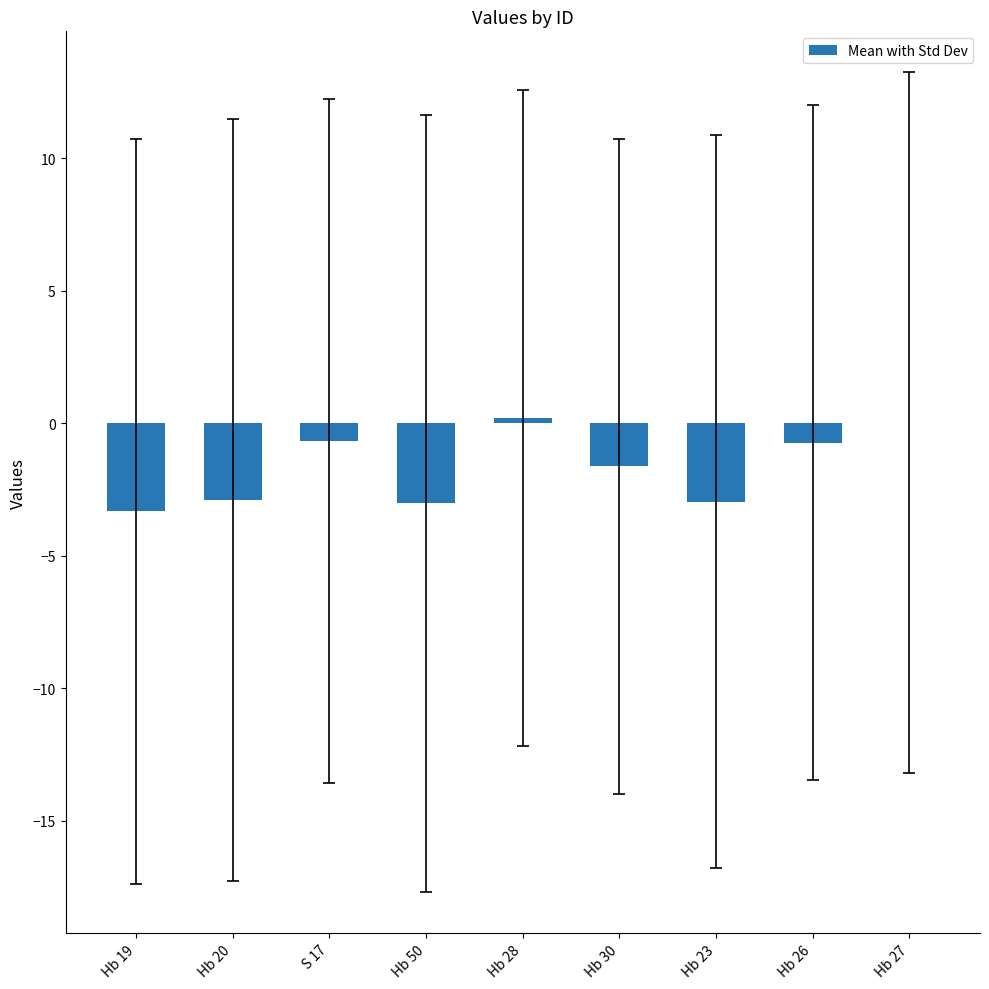

At which label does the data first exceed -1?

S 17